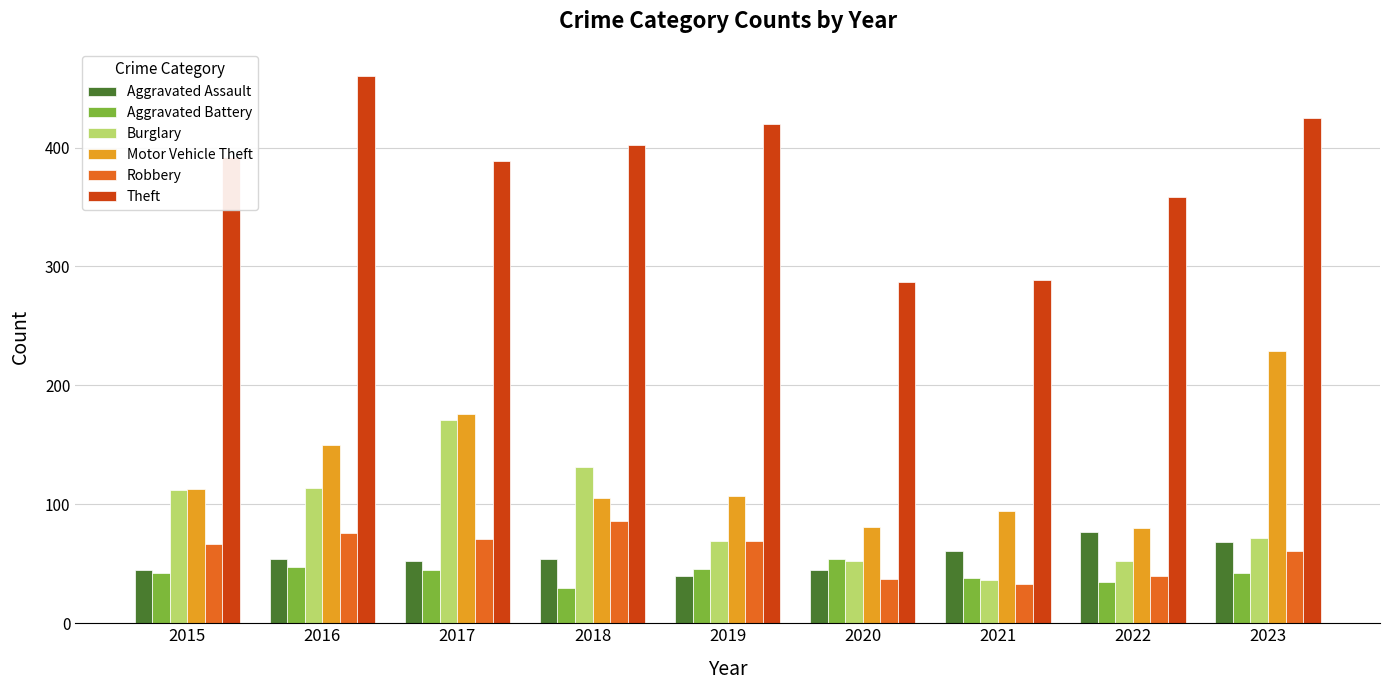

Which series has the largest total across all categories?

Theft